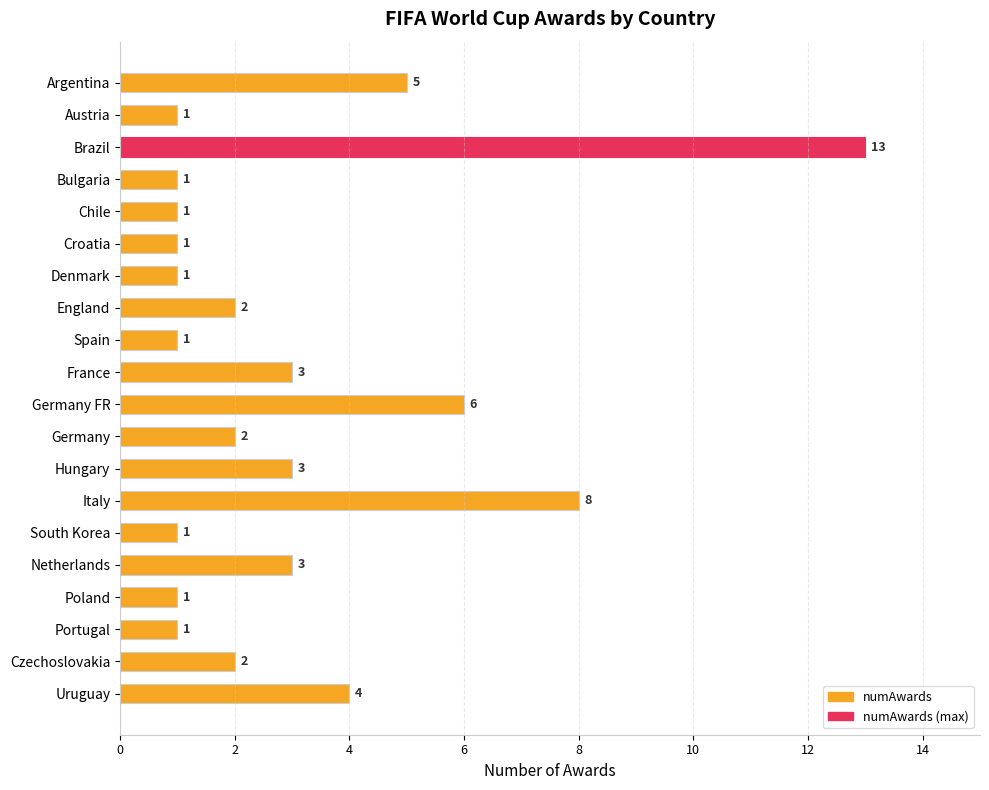

Reading top to bottom, list all the values displayed in this chart.

5	1	13	1	1	1	1	2	1	3	6	2	3	8	1	3	1	1	2	4